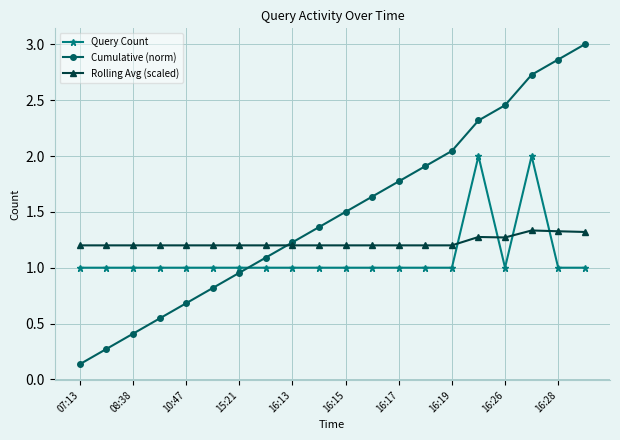

What is the difference between the maximum and second lowest values in the Cumulative (norm) series?

2.7